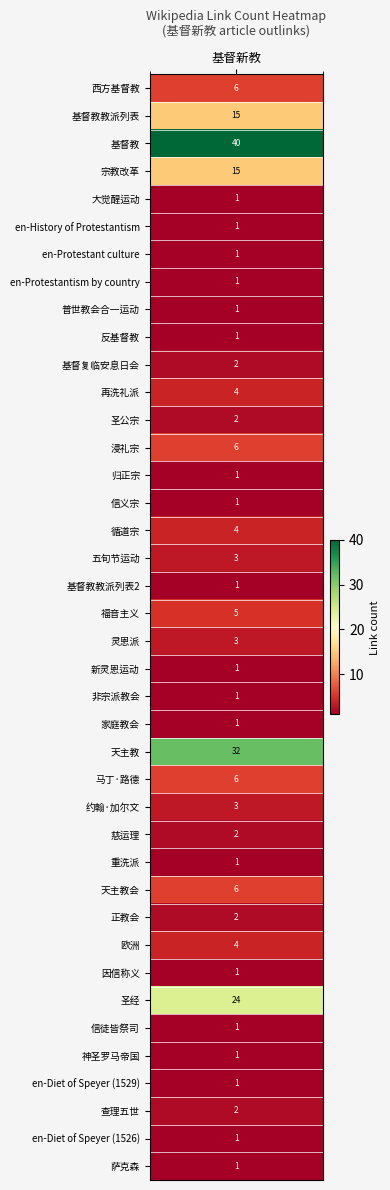

What is the change in value from 14 to 20?

+2